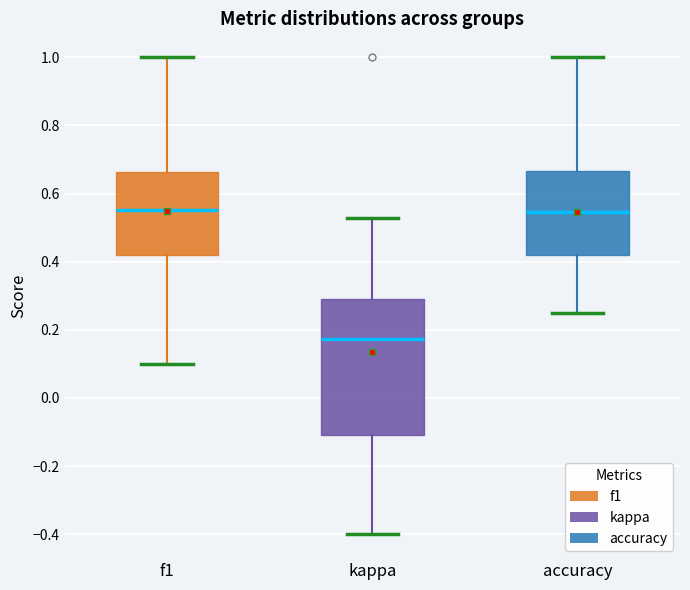

Which box's median line is the lowest?

kappa